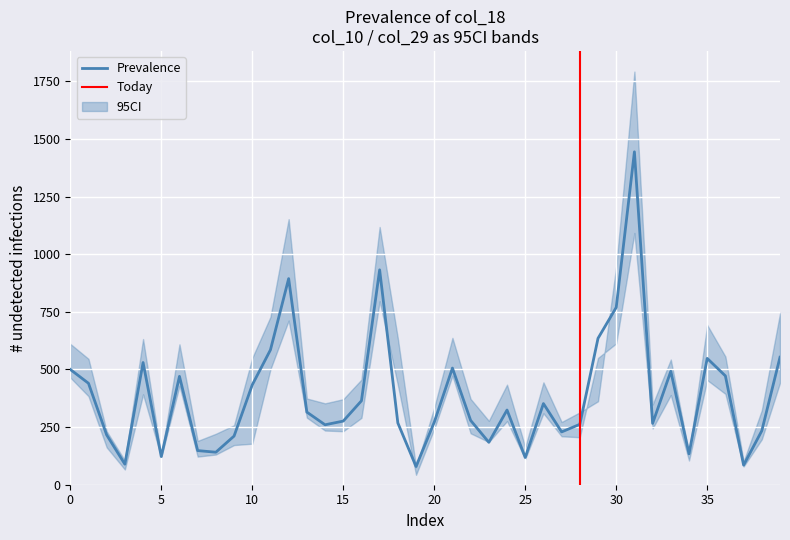

How many lines are shown in the chart?

3